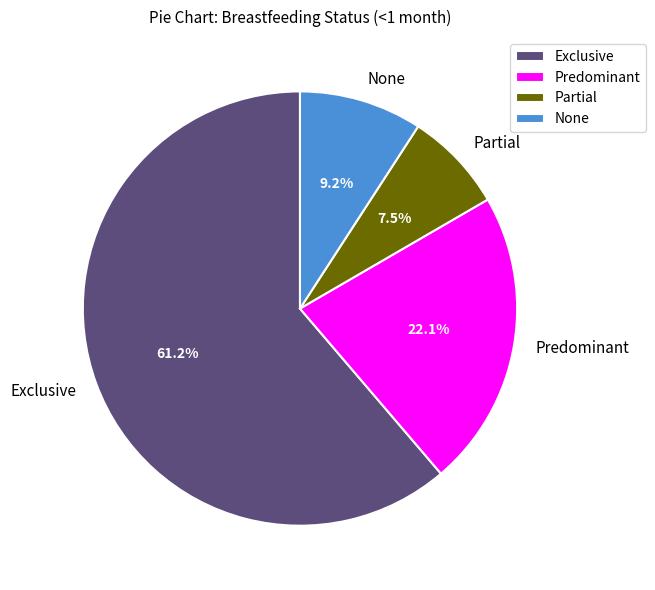

True or false: Exclusive accounts for 61% of the total.

True